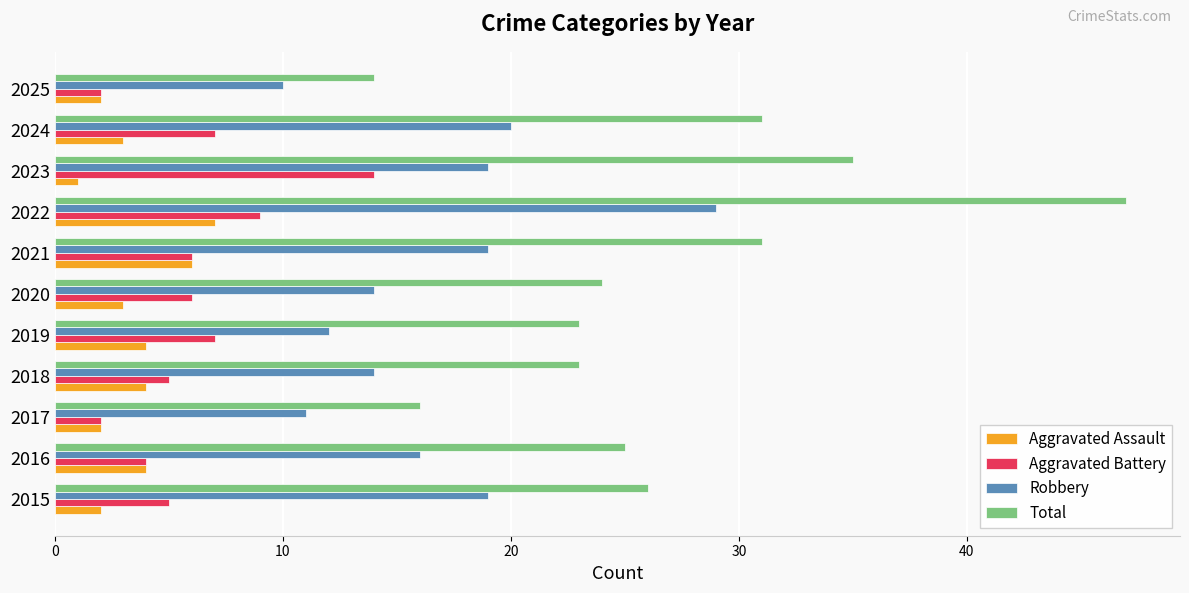

Rank the series by their maximum value, from lowest to highest.

Aggravated Assault, Aggravated Battery, Robbery, Total